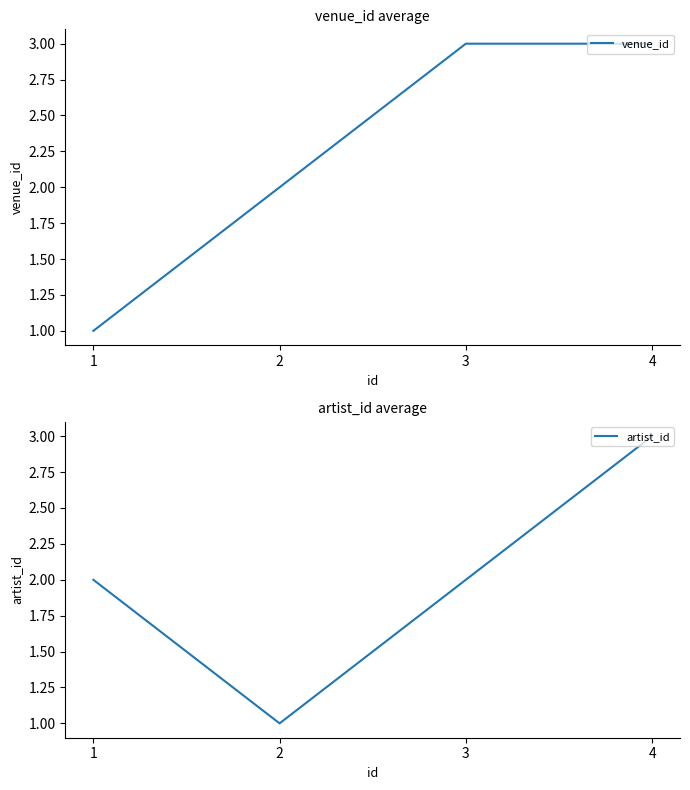

Which series has the largest range (max minus min)?

venue_id